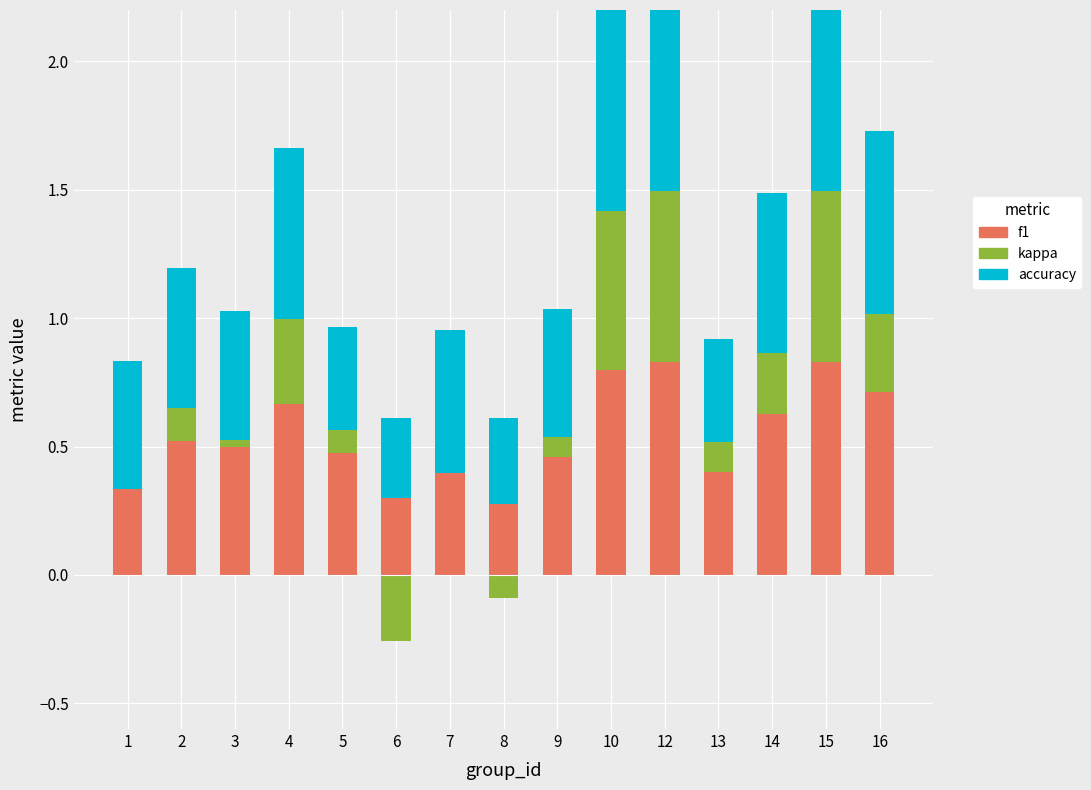

Rank the series at 5 from lowest to highest value.

kappa, accuracy, f1